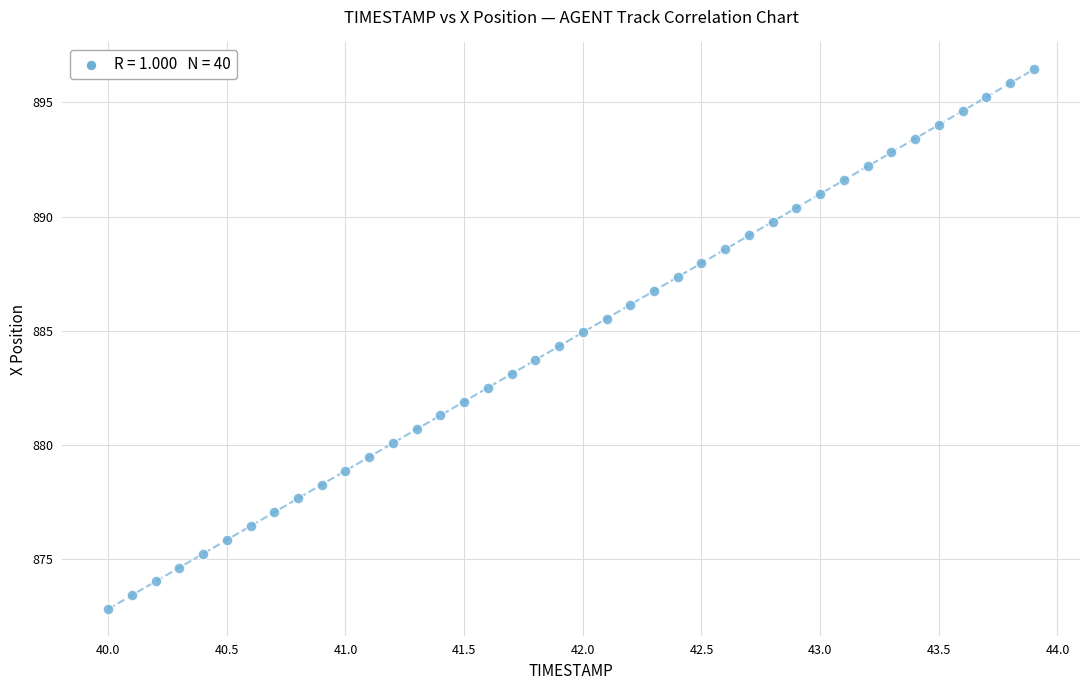

What is the range of Y values (max minus min)?

23.6